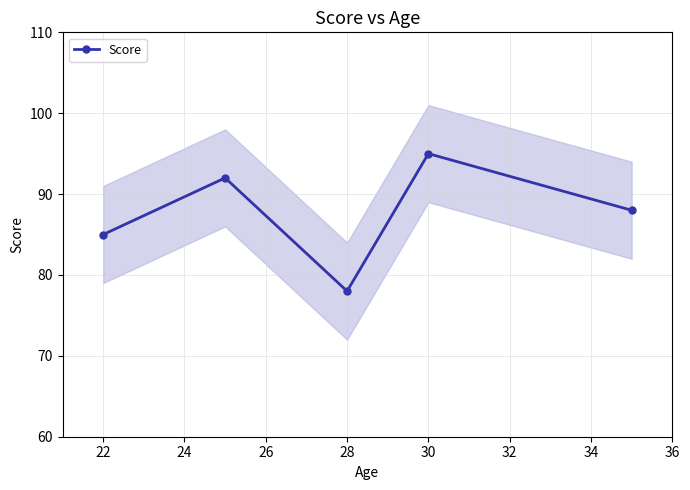

Which category has the lowest value in the Score series?

28